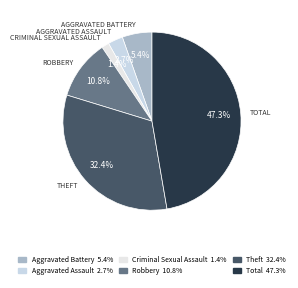

Is there any slice that represents more than half of the pie?

No